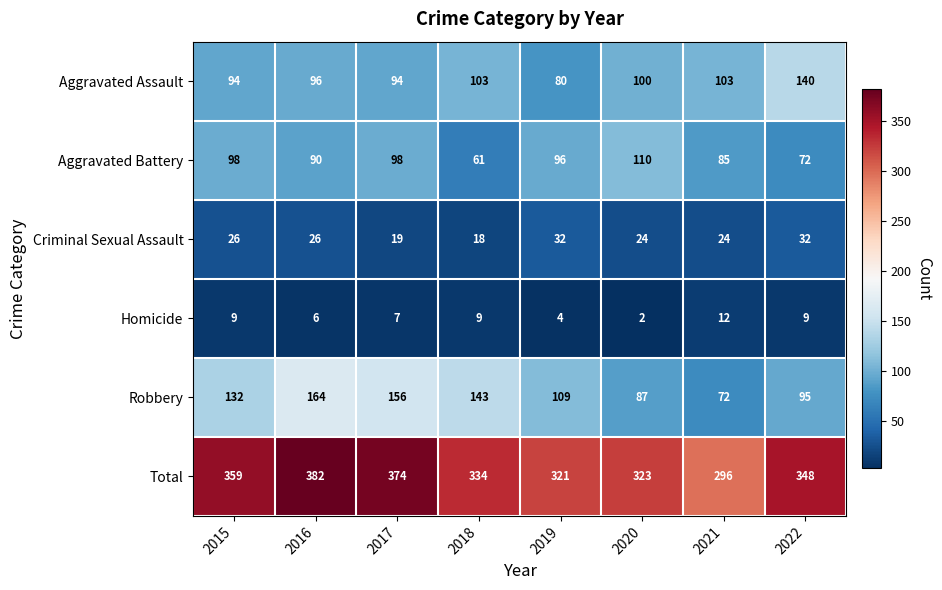

What is the difference between the maximum and minimum values in the Homicide series?

10